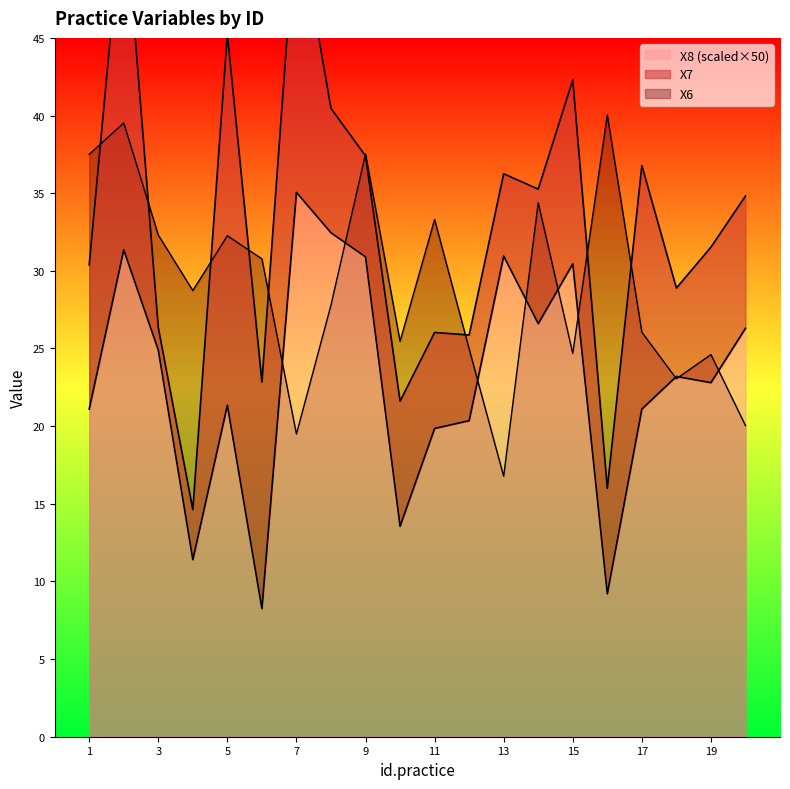

What is the value of the X6 point at the 7th from the left?

19.5